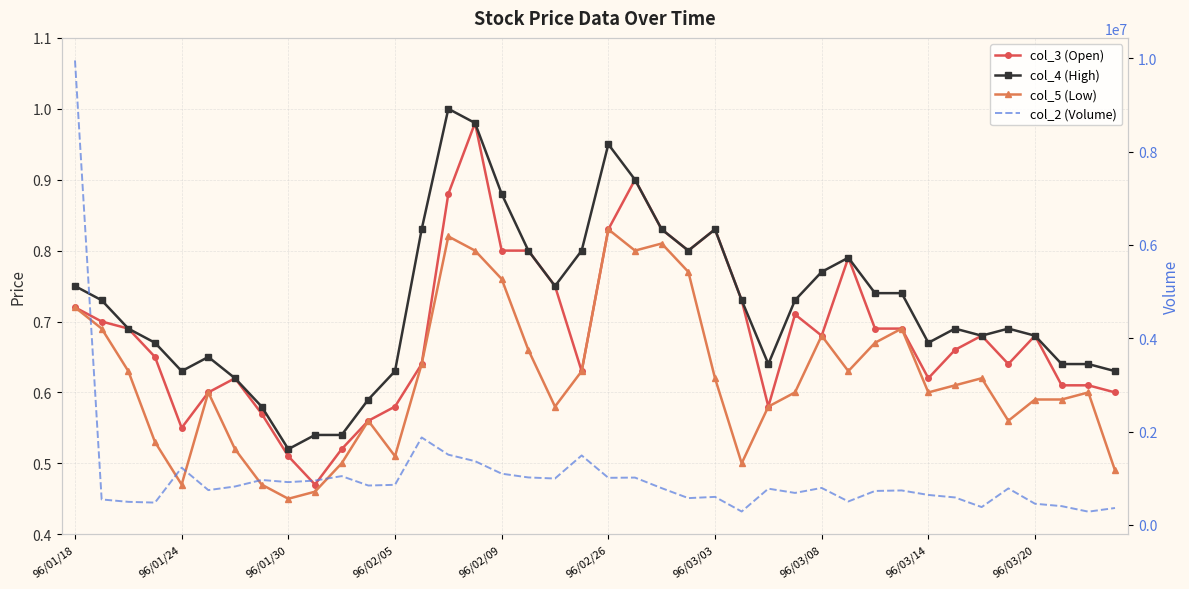

What is the minimum value shown in the chart?

0.5